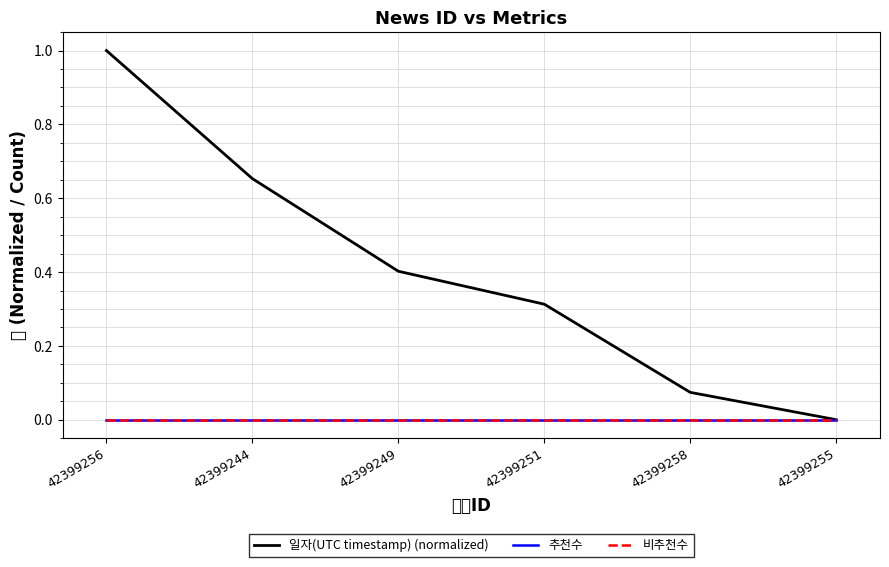

Reading left to right, what are all the values shown in this chart?

일자(UTC timestamp) (normalized): 42399256=1.0	42399244=0.7	42399249=0.4	42399251=0.3	42399258=0.1	42399255=0.0
추천수: 42399256=0.0	42399244=0.0	42399249=0.0	42399251=0.0	42399258=0.0	42399255=0.0
비추천수: 42399256=0.0	42399244=0.0	42399249=0.0	42399251=0.0	42399258=0.0	42399255=0.0